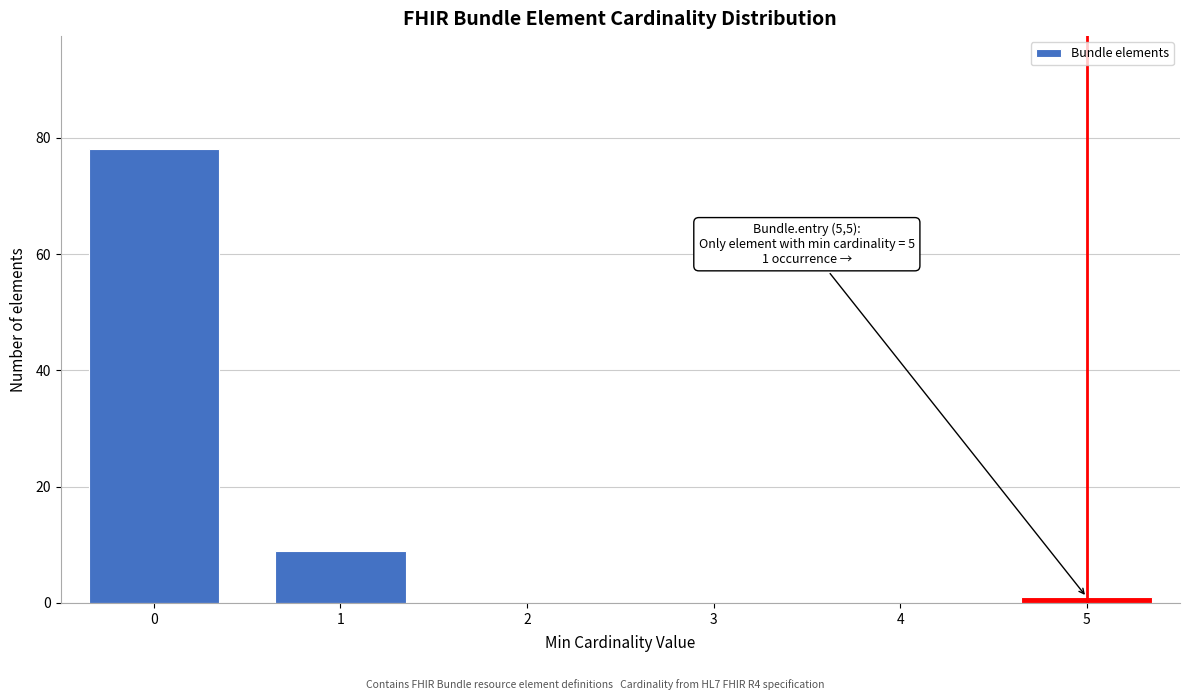

Reading left to right, list all the values displayed in this chart.

0=78	1=9	2=0	3=0	4=0	5=1